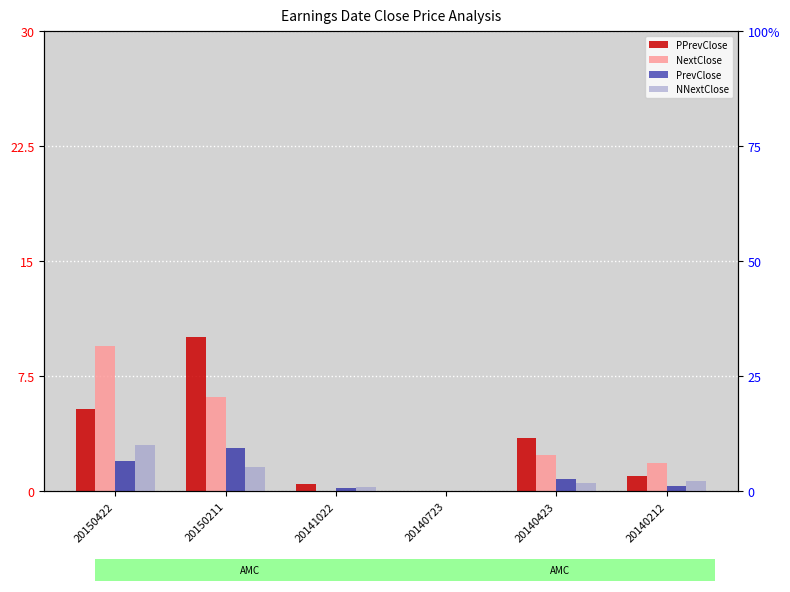

Where does the NNextClose series first go above 2?

20150422